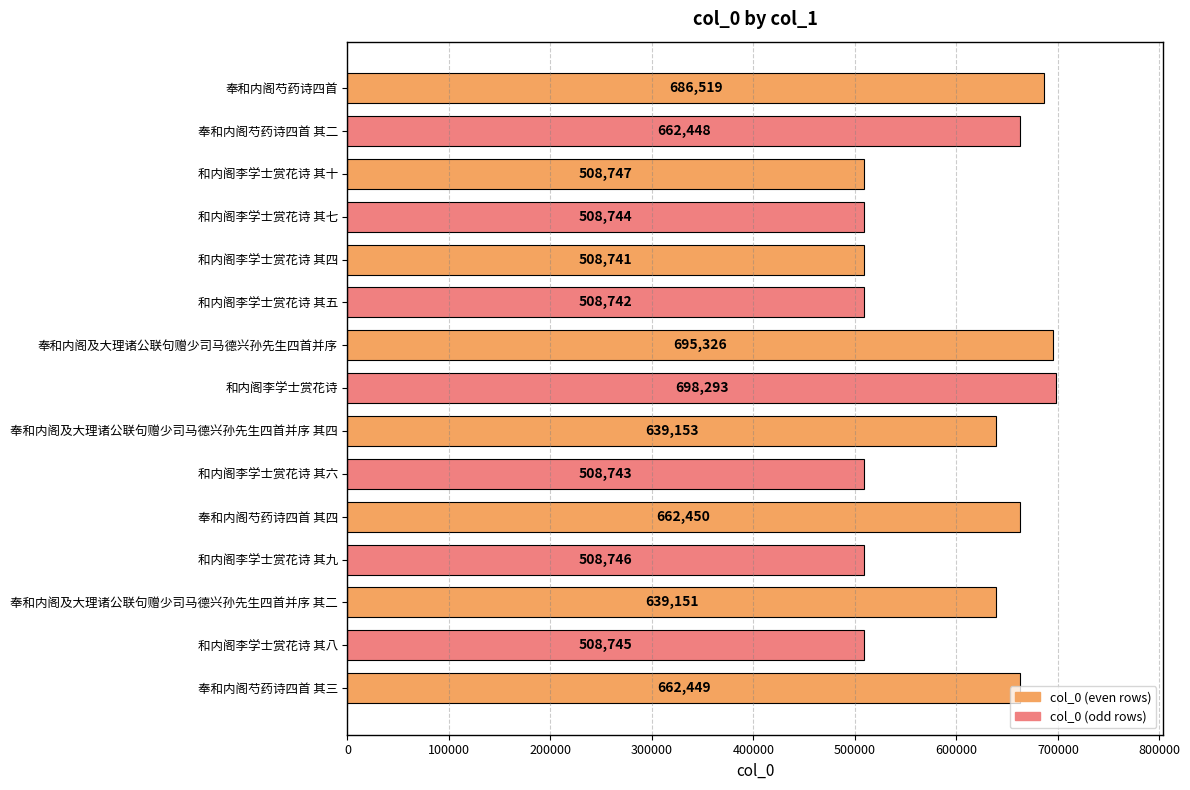

Rank the categories by value from lowest to highest.

和内阁李学士赏花诗 其四, 和内阁李学士赏花诗 其五, 和内阁李学士赏花诗 其六, 和内阁李学士赏花诗 其七, 和内阁李学士赏花诗 其八, 和内阁李学士赏花诗 其九, 和内阁李学士赏花诗 其十, 奉和内阁及大理诸公联句赠少司马德兴孙先生四首并序 其二, 奉和内阁及大理诸公联句赠少司马德兴孙先生四首并序 其四, 奉和内阁芍药诗四首 其二, 奉和内阁芍药诗四首 其三, 奉和内阁芍药诗四首 其四, 奉和内阁芍药诗四首, 奉和内阁及大理诸公联句赠少司马德兴孙先生四首并序, 和内阁李学士赏花诗